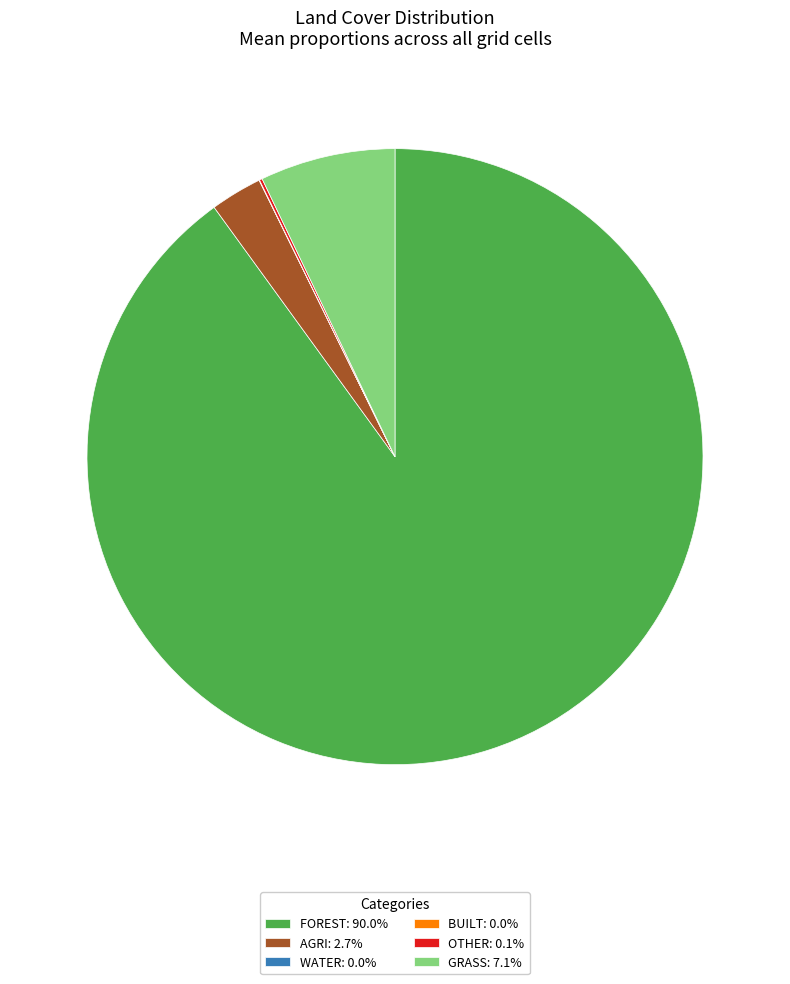

Does GRASS: 7.1% represent more than half of the total?

No